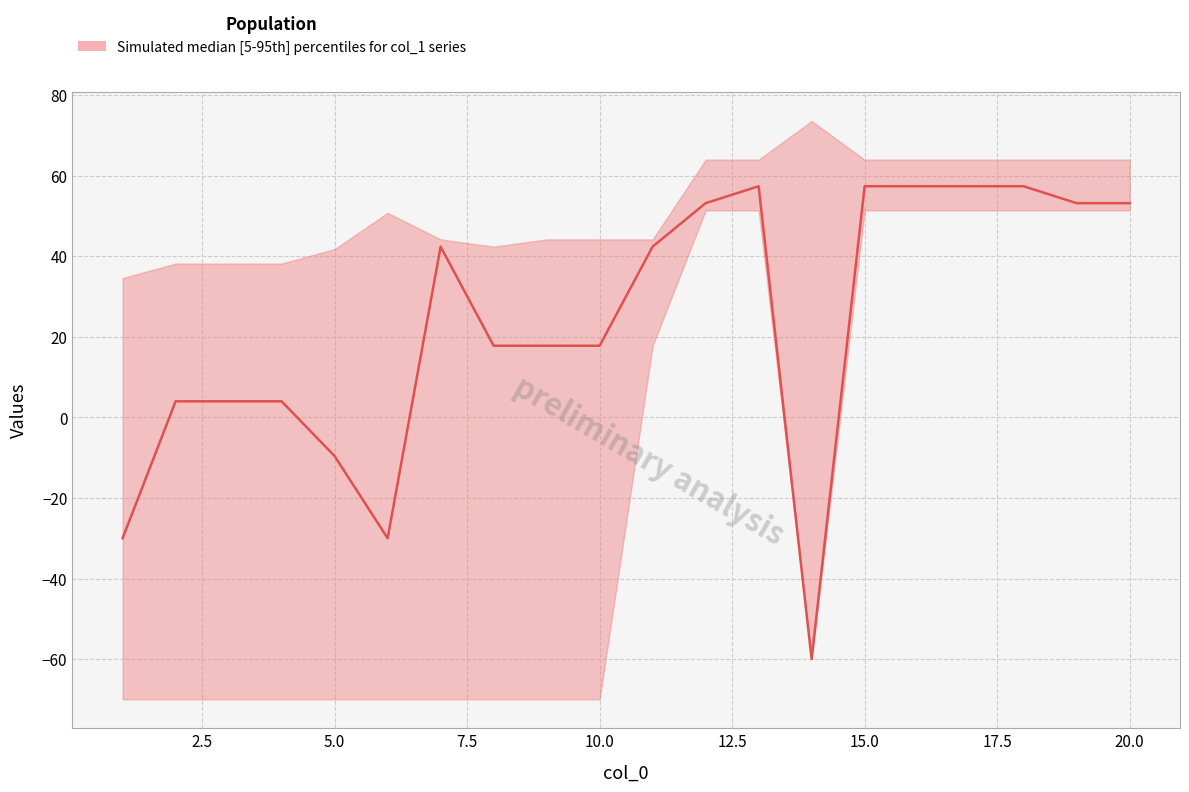

Where is median nearest to the value -1?

2